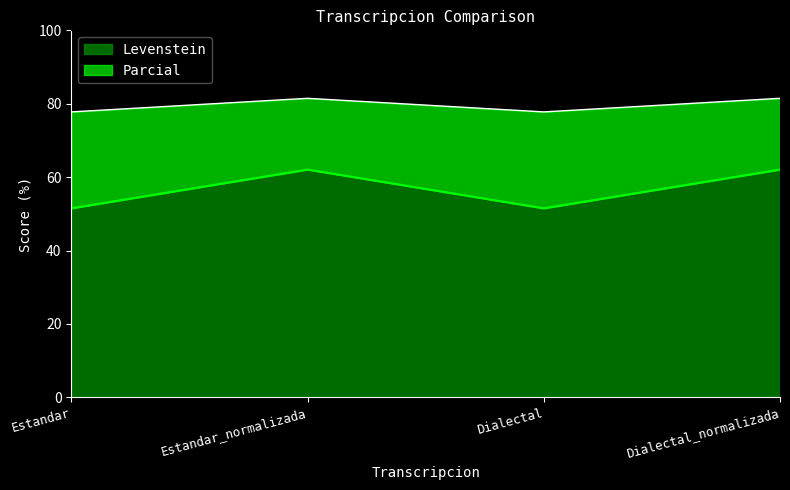

List the series in order of their overall mean, highest first.

Parcial, Levenstein